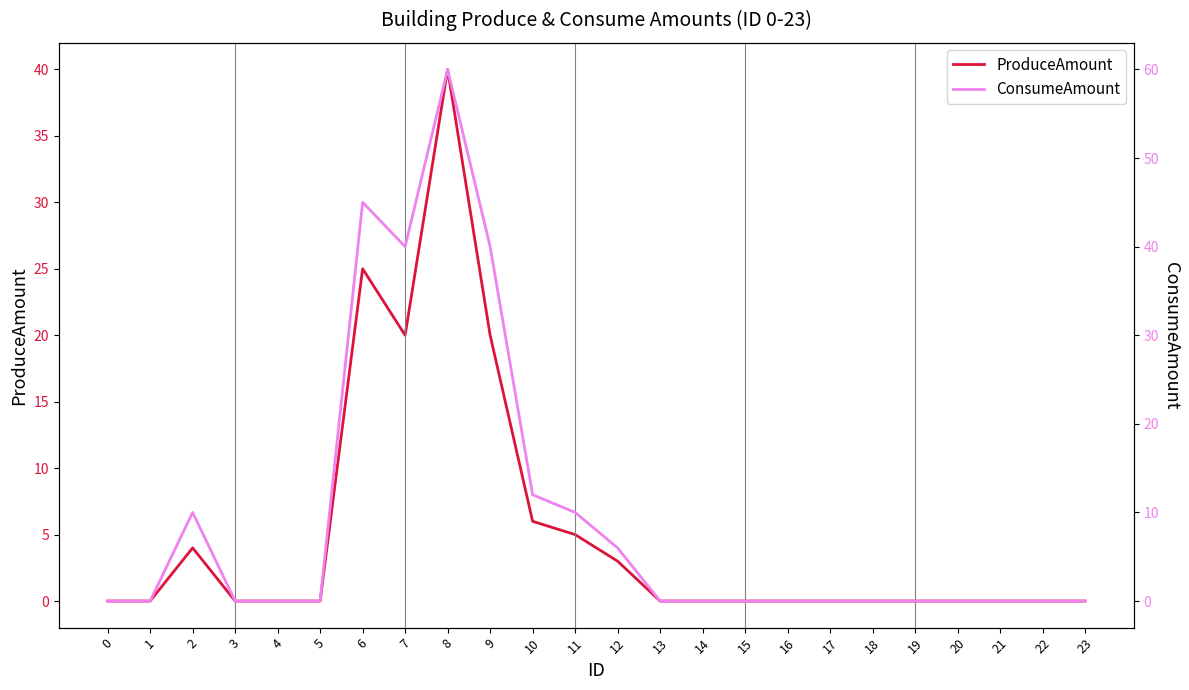

Reading right to left, list all the values displayed in this chart.

ProduceAmount: 23=0	22=0	21=0	20=0	19=0	18=0	17=0	16=0	15=0	14=0	13=0	12=3	11=5	10=6	9=20	8=40	7=20	6=25	5=0	4=0	3=0	2=4	1=0	0=0
ConsumeAmount: 23=0	22=0	21=0	20=0	19=0	18=0	17=0	16=0	15=0	14=0	13=0	12=6	11=10	10=12	9=40	8=60	7=40	6=45	5=0	4=0	3=0	2=10	1=0	0=0